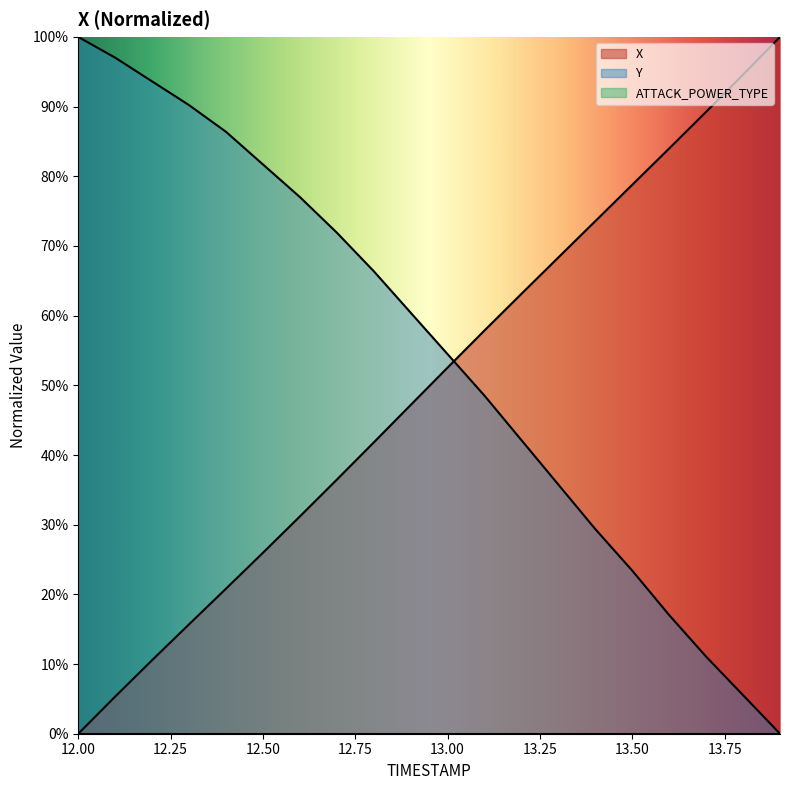

Is it true that Y equals 0.3 at 13.4?

True